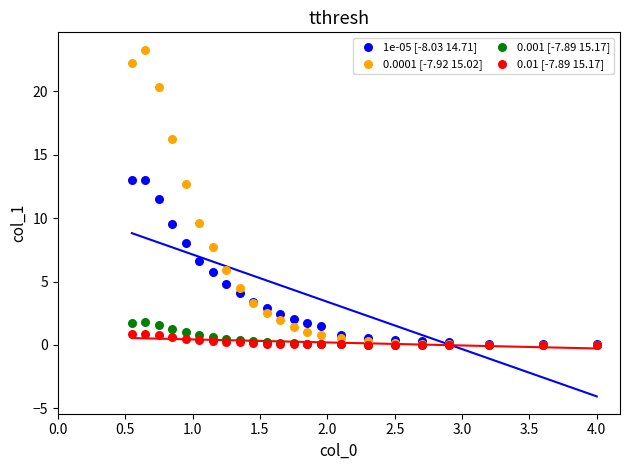

Which series contains the highest Y value?

0.0001 [-7.92 15.02]